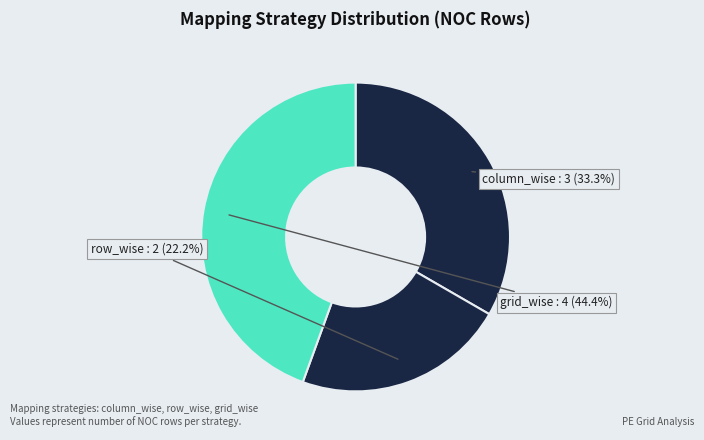

Rank the categories by value from lowest to highest.

row_wise, column_wise, grid_wise